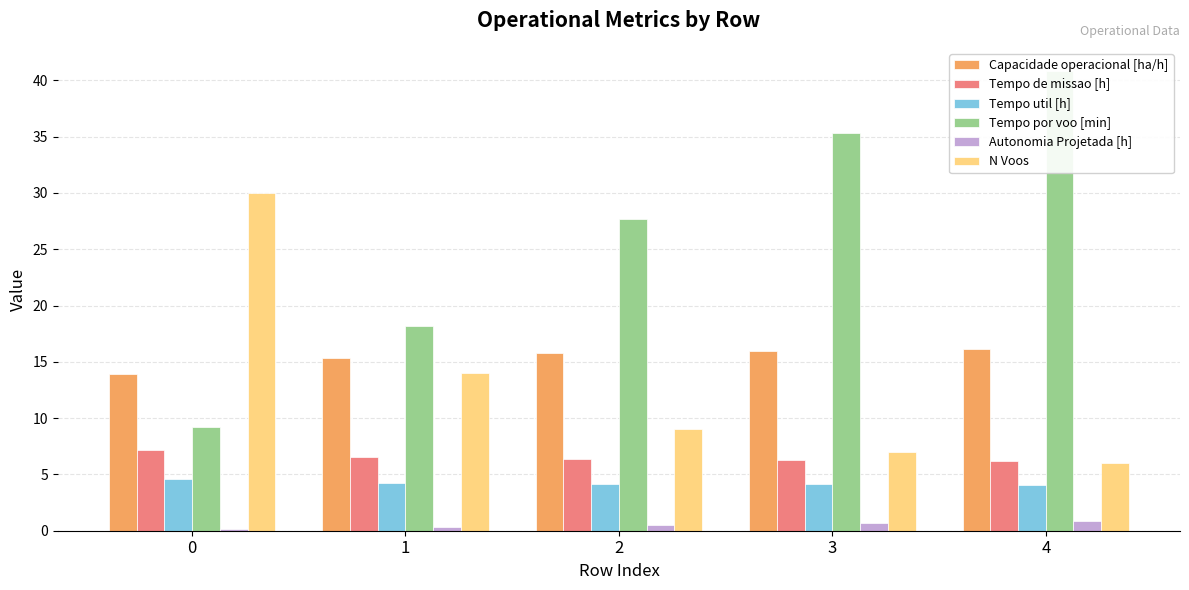

Where is N Voos nearest to the value 18?

1